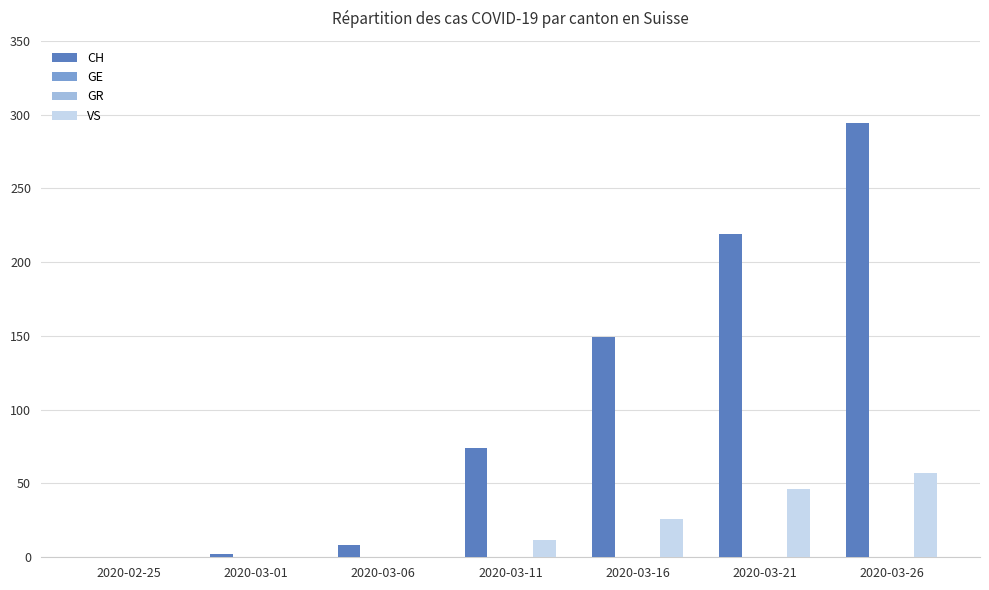

Rank the series by their maximum value, from lowest to highest.

GE, GR, VS, CH